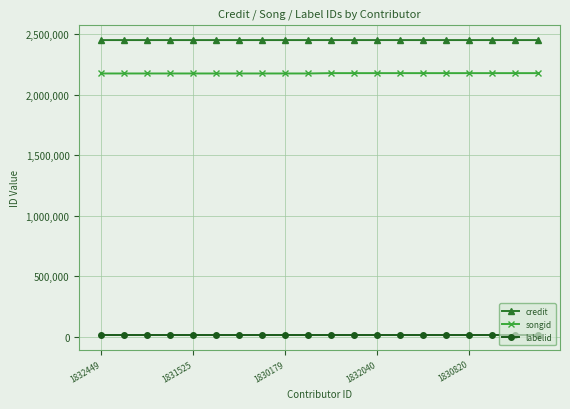

What is the sum of all labelid values?

321840